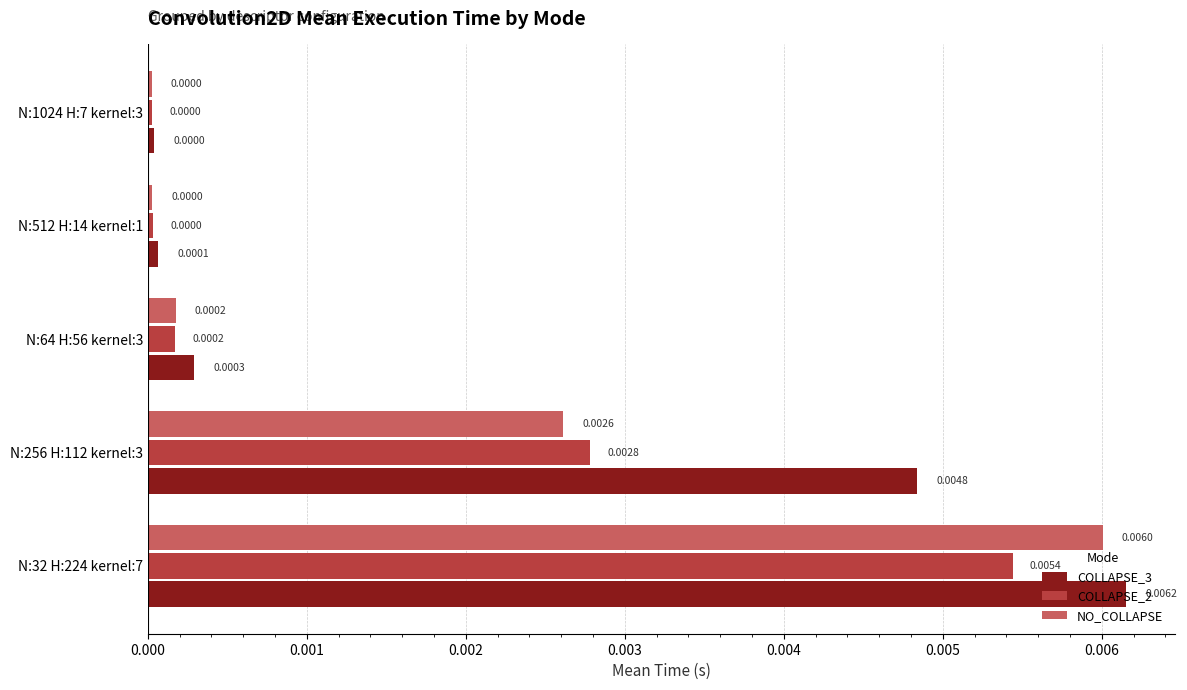

What are all the series names shown in the legend?

COLLAPSE_3, COLLAPSE_2, NO_COLLAPSE